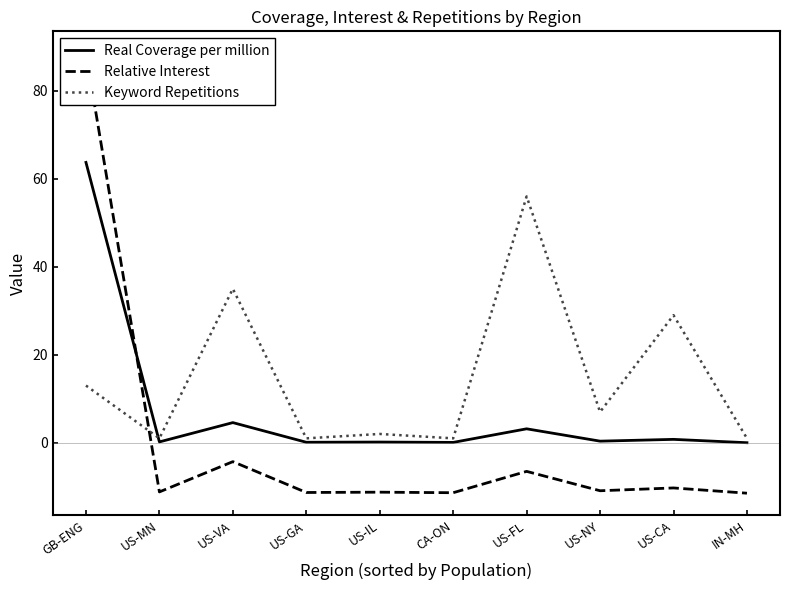

At which category is the sum across all series the highest?

GB-ENG